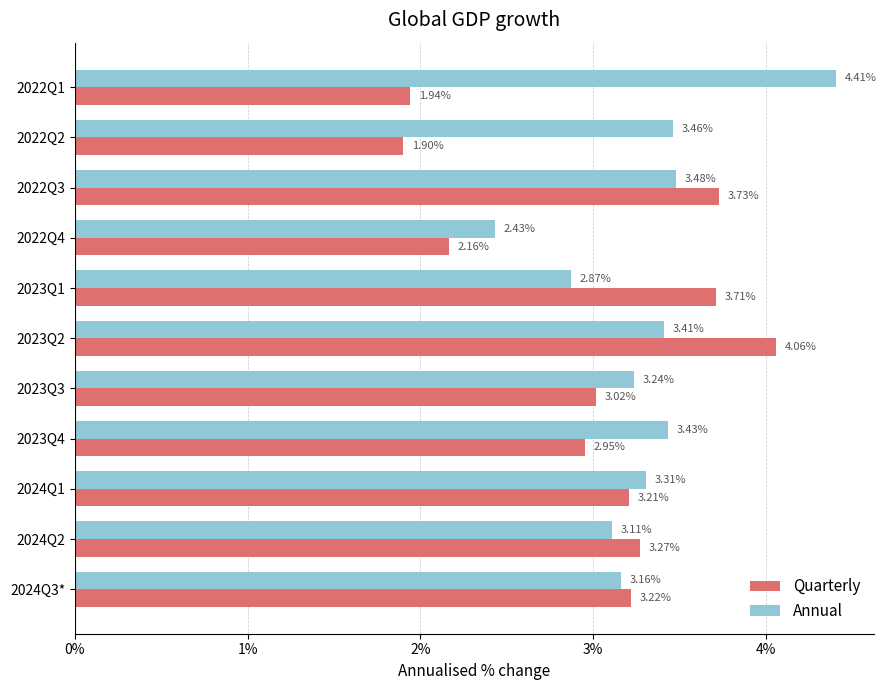

At which category is the sum across all series the highest?

2023Q2